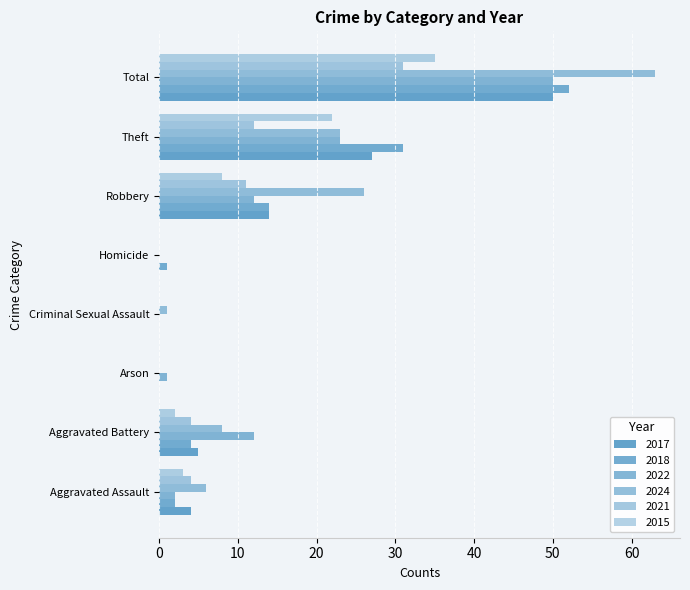

Which category has the highest value across all series?

Total